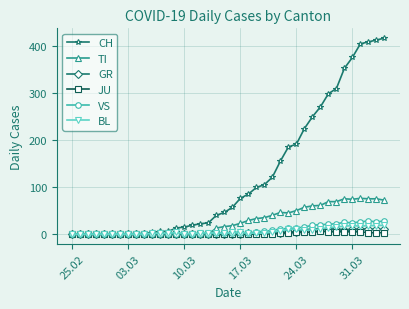

True or false: BL has more than 1 interior local peaks.

True